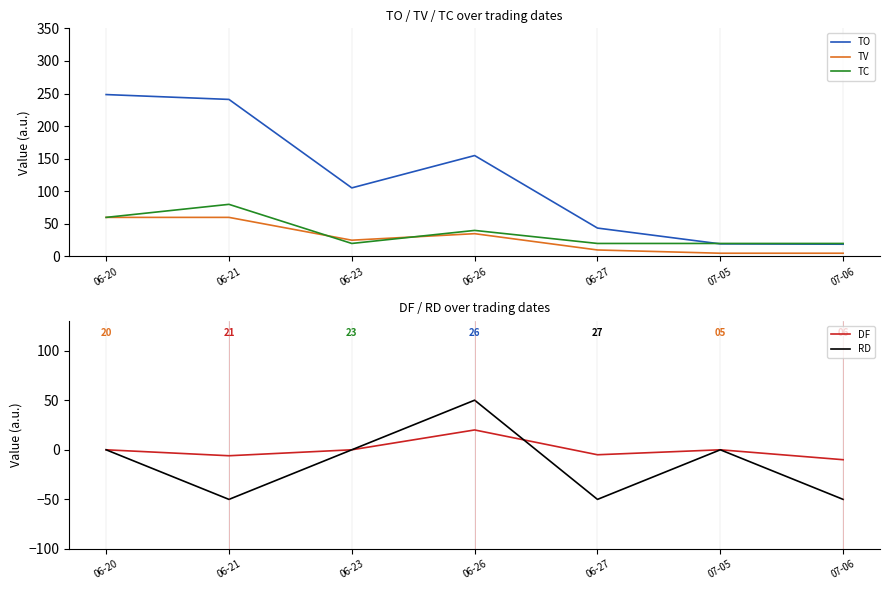

Is it true that RD equals 0.0 at 06-20?

True